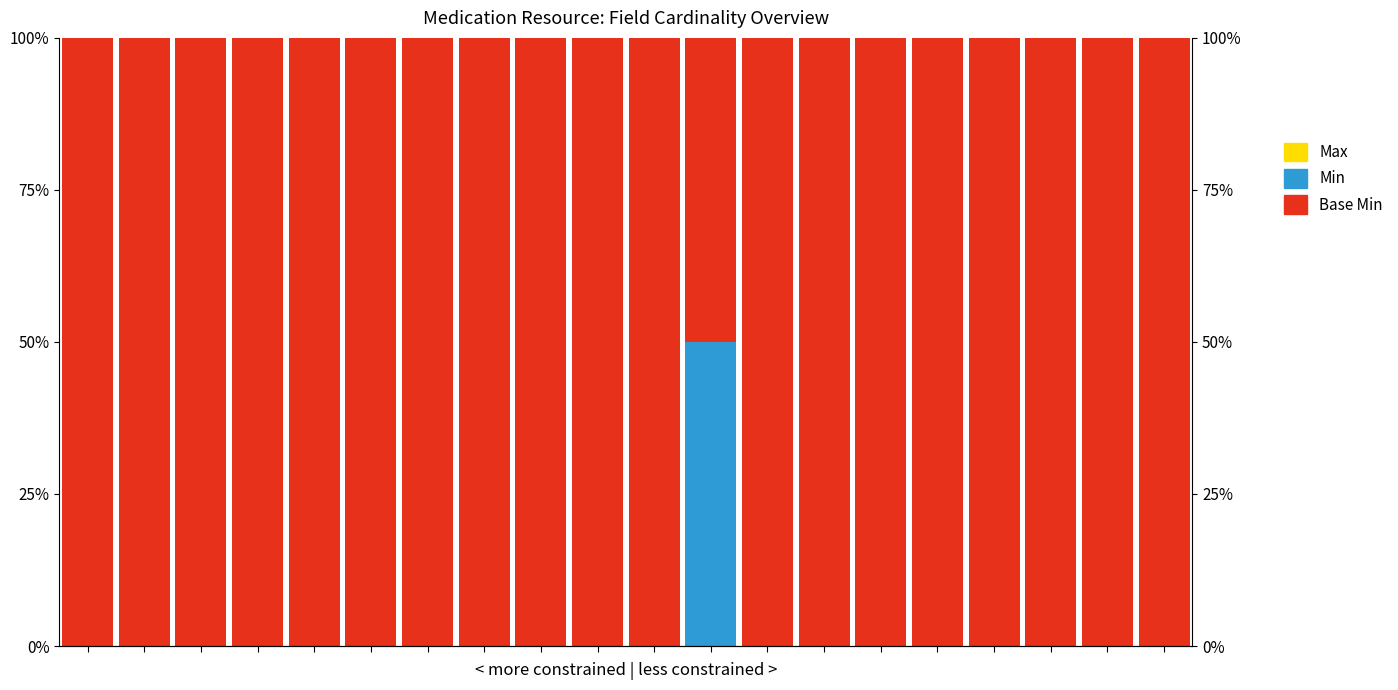

The Min series shows -34 at 6. True or false?

False